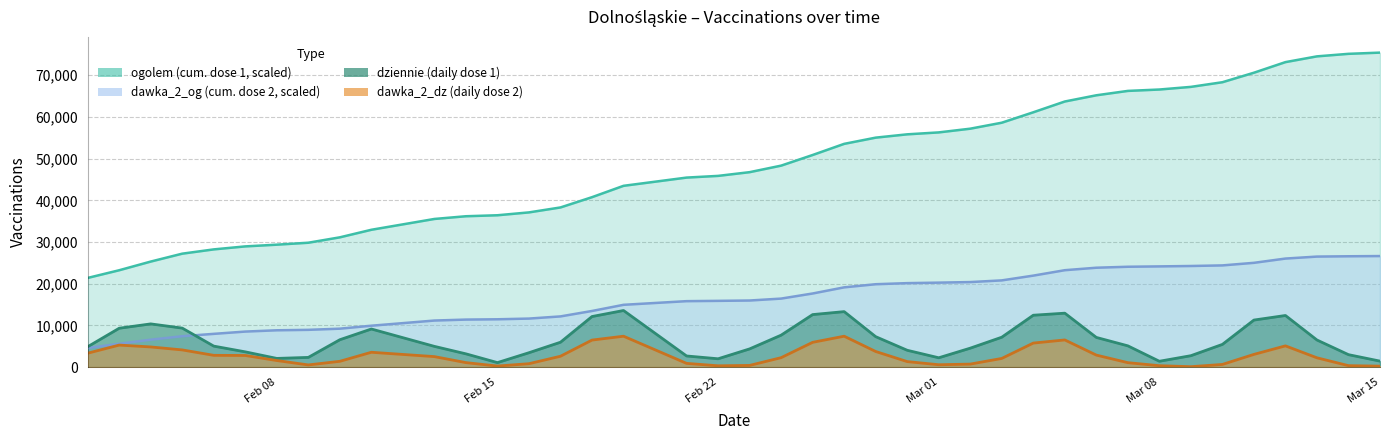

Rank the series by their maximum value, from lowest to highest.

dawka_2_dz, dziennie, dawka_2_og, ogolem